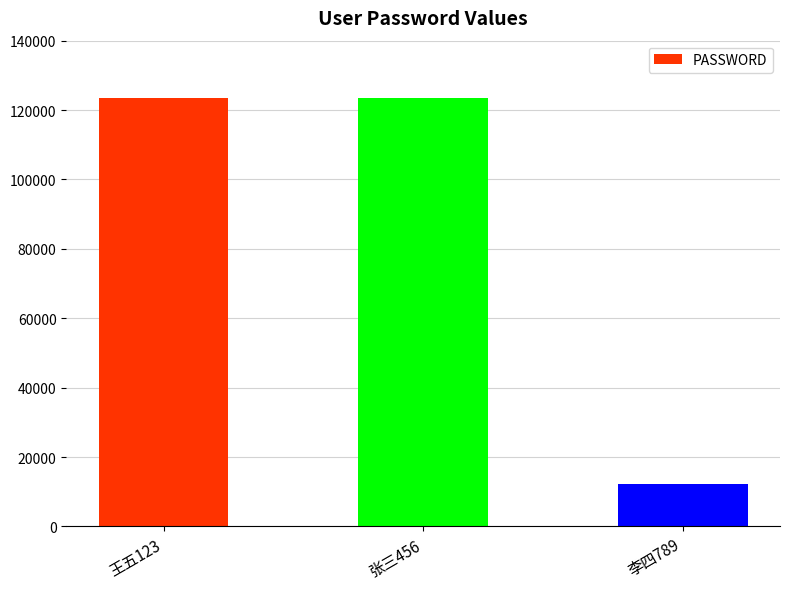

At which category does the chart reach its minimum across all series?

李四789